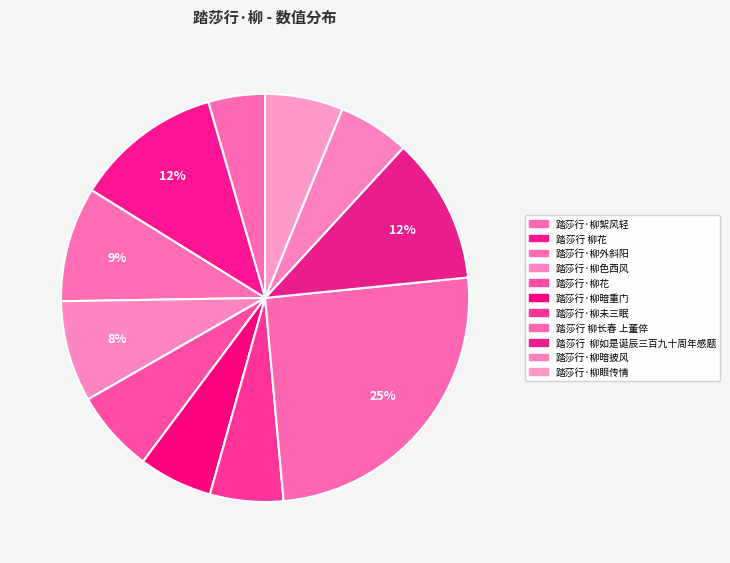

The 踏莎行·柳眼传情 slice represents 6% of the pie. True or false?

True